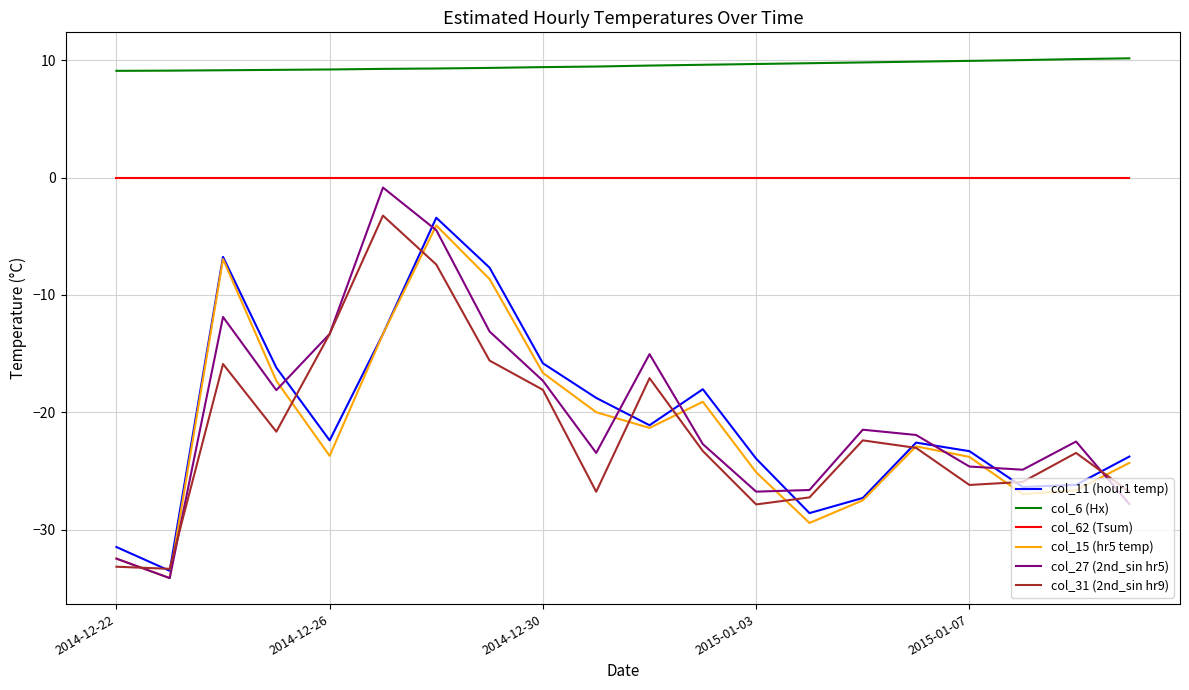

What are all the series names shown in the legend?

col_11 (hour1 temp), col_6 (Hx), col_62 (Tsum), col_15 (hr5 temp), col_27 (2nd_sin hr5), col_31 (2nd_sin hr9)